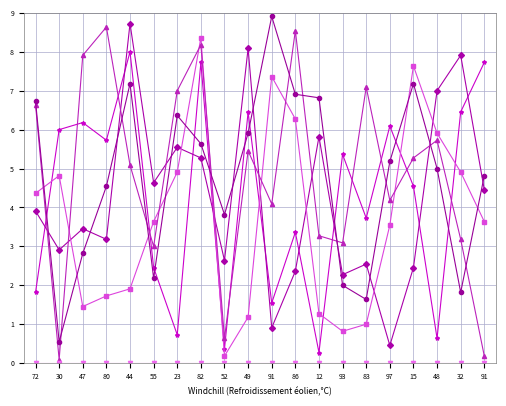

What is the label of the 2nd point from the left?

30